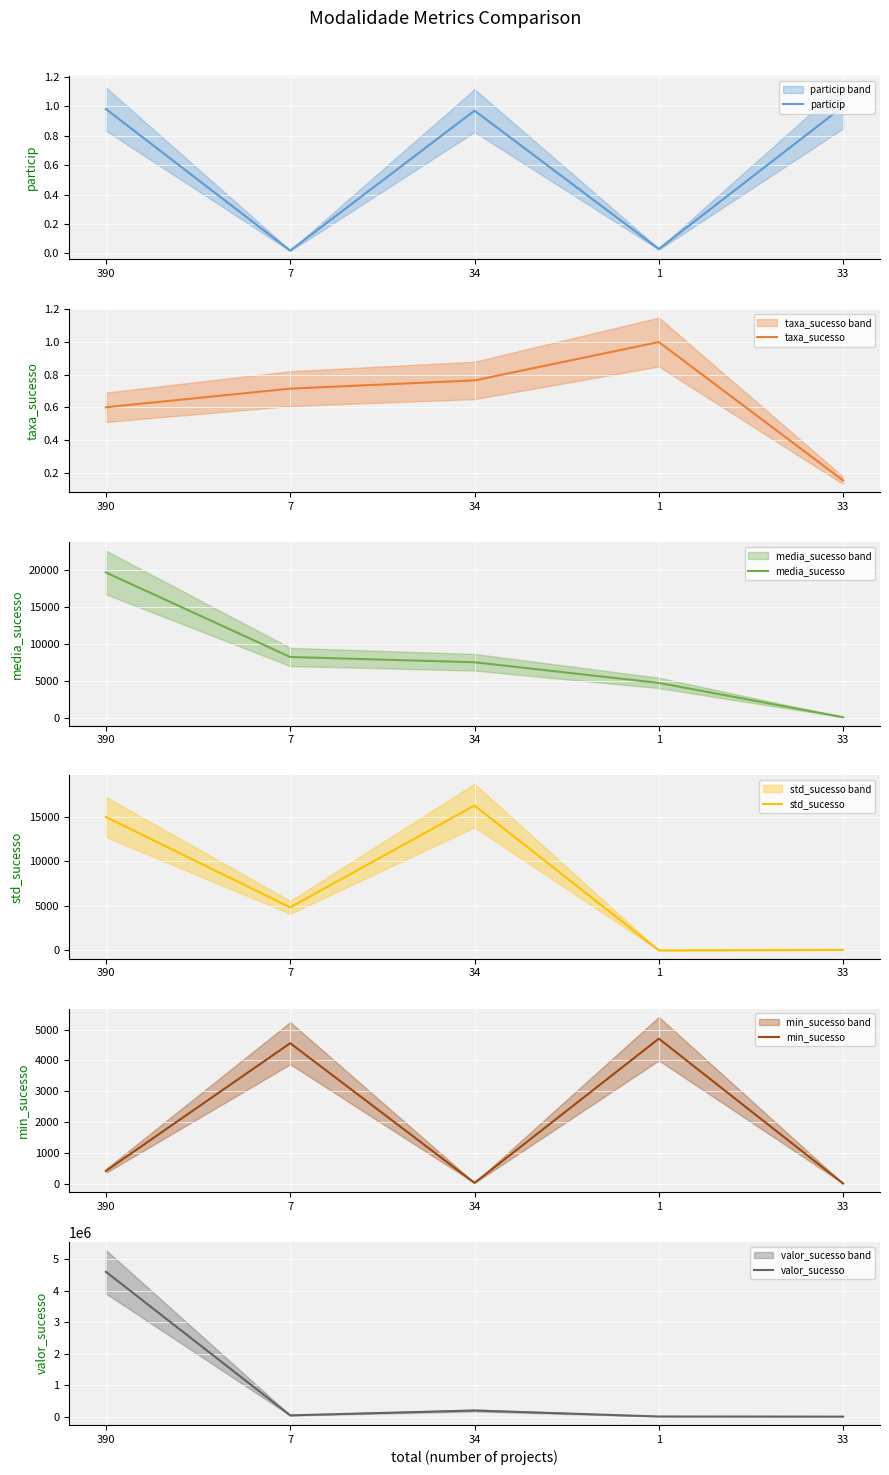

At which category is the sum across all series the highest?

390